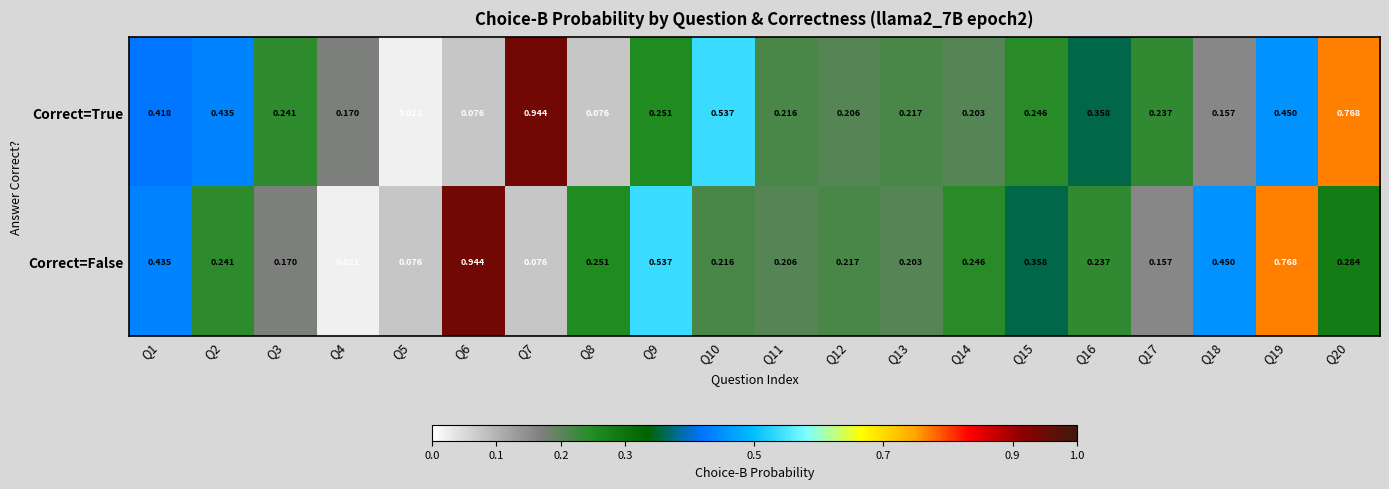

List the series in order of their overall mean, highest first.

Correct=True, Correct=False